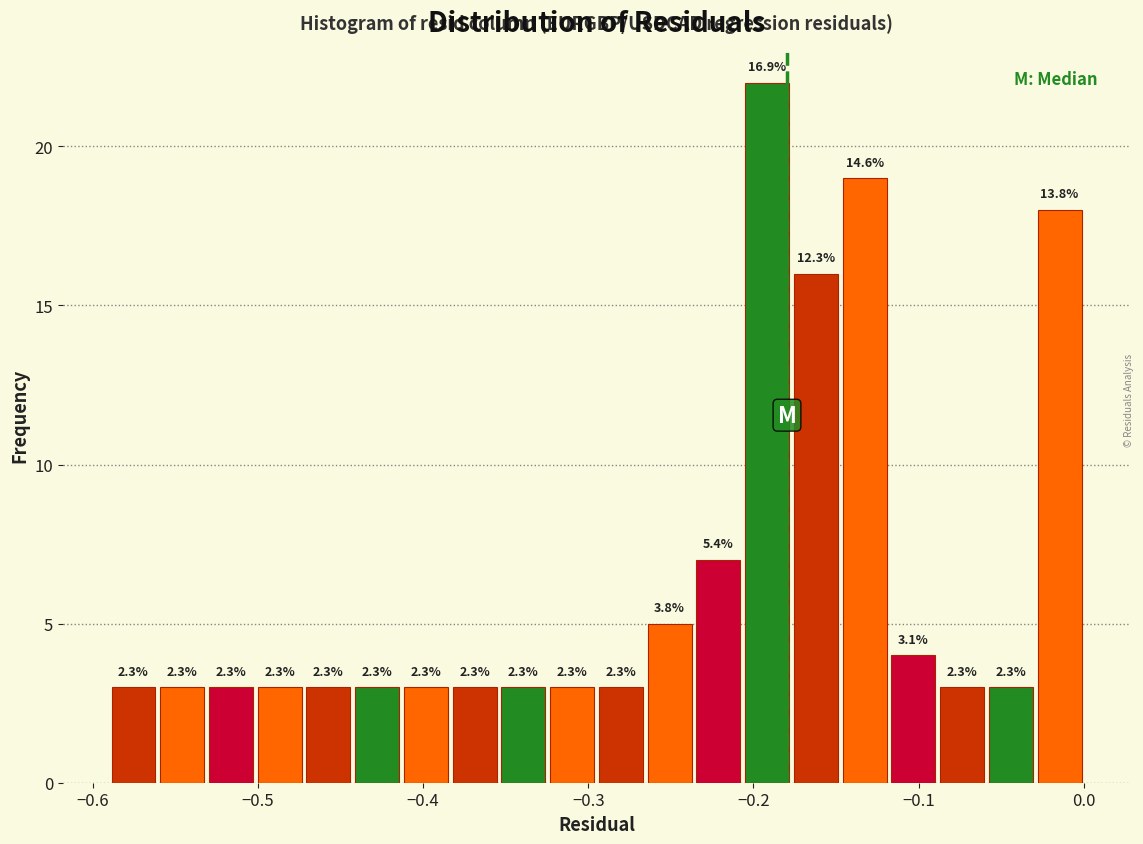

Read against the x-axis, roughly where is the centre of the tallest bar?

-0.19